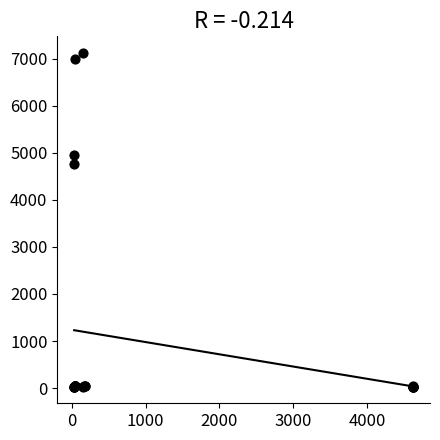

What Y value in the scatter plot is closest to 3575?

4756.1